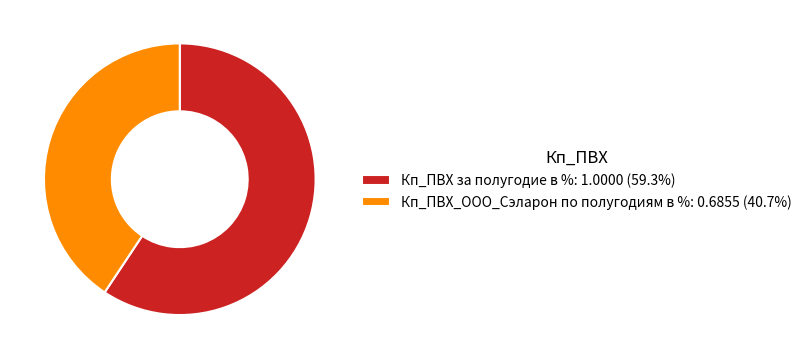

The Кп_ПВХ за полугодие в % slice represents 59% of the pie. True or false?

True